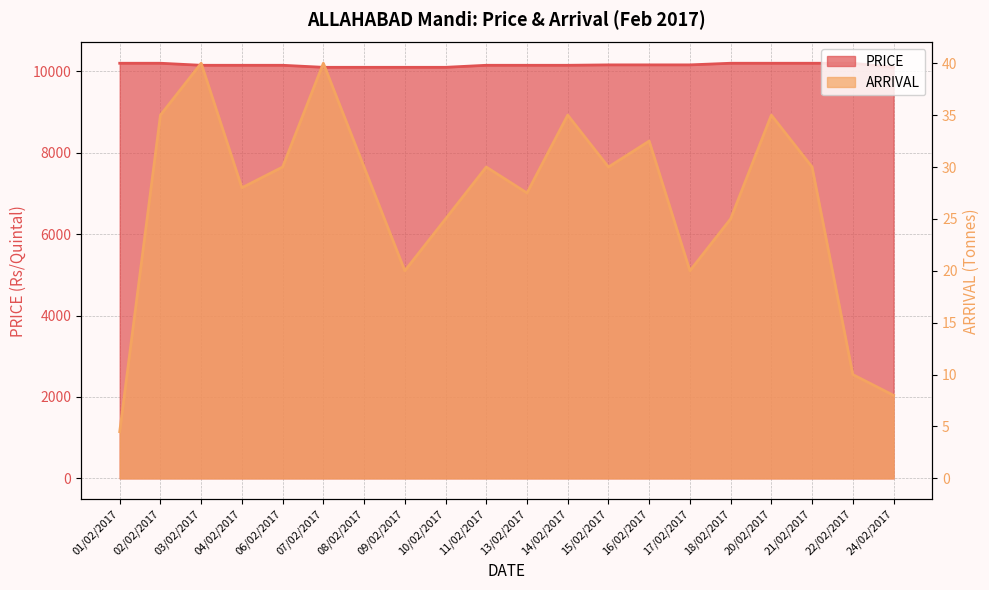

At how many categories does at least one series exceed 6324?

20